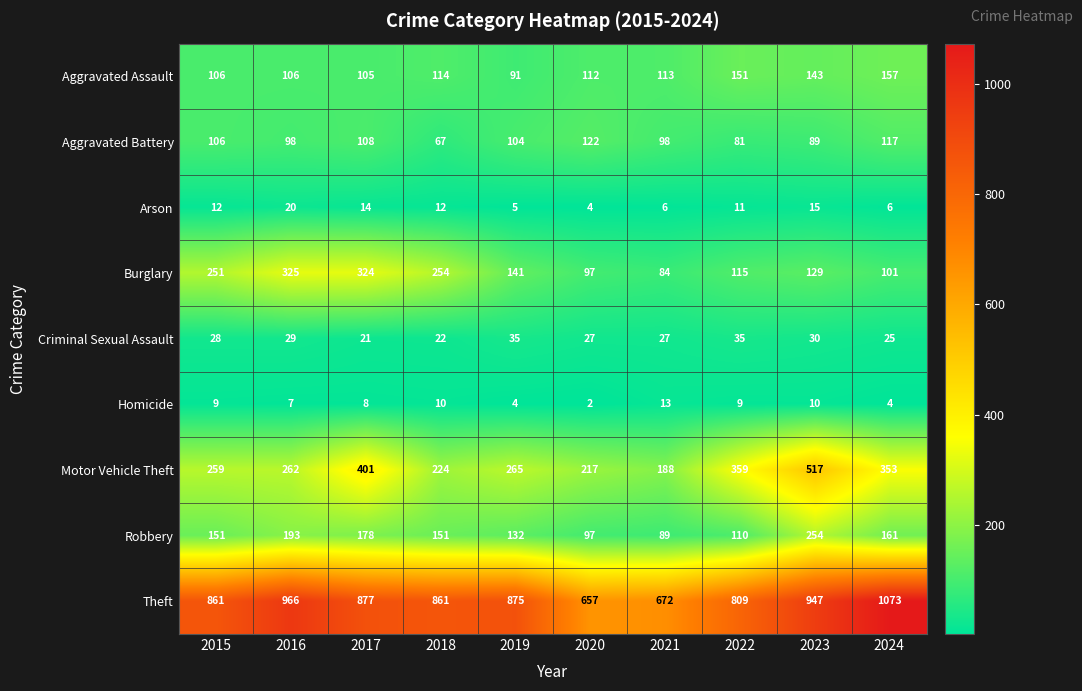

What is the sum of the Burglary values at 2022 and 2023?

244